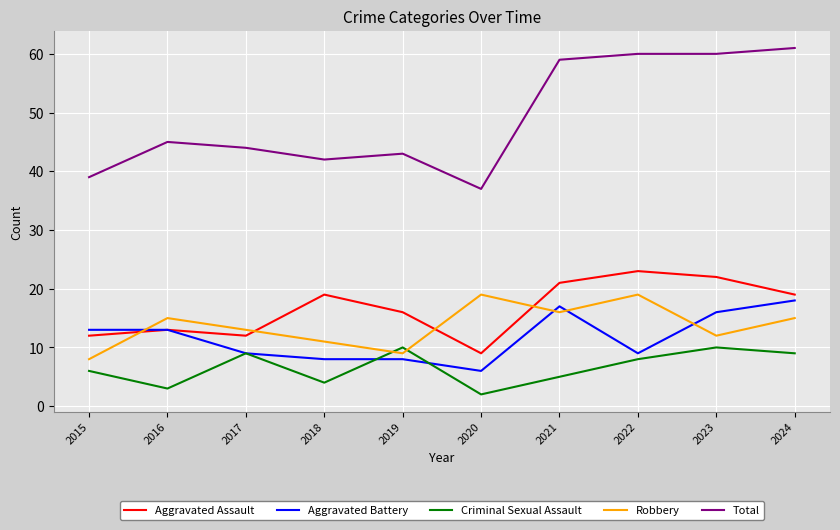

True or false: Total and Robbery intersect in this chart.

False